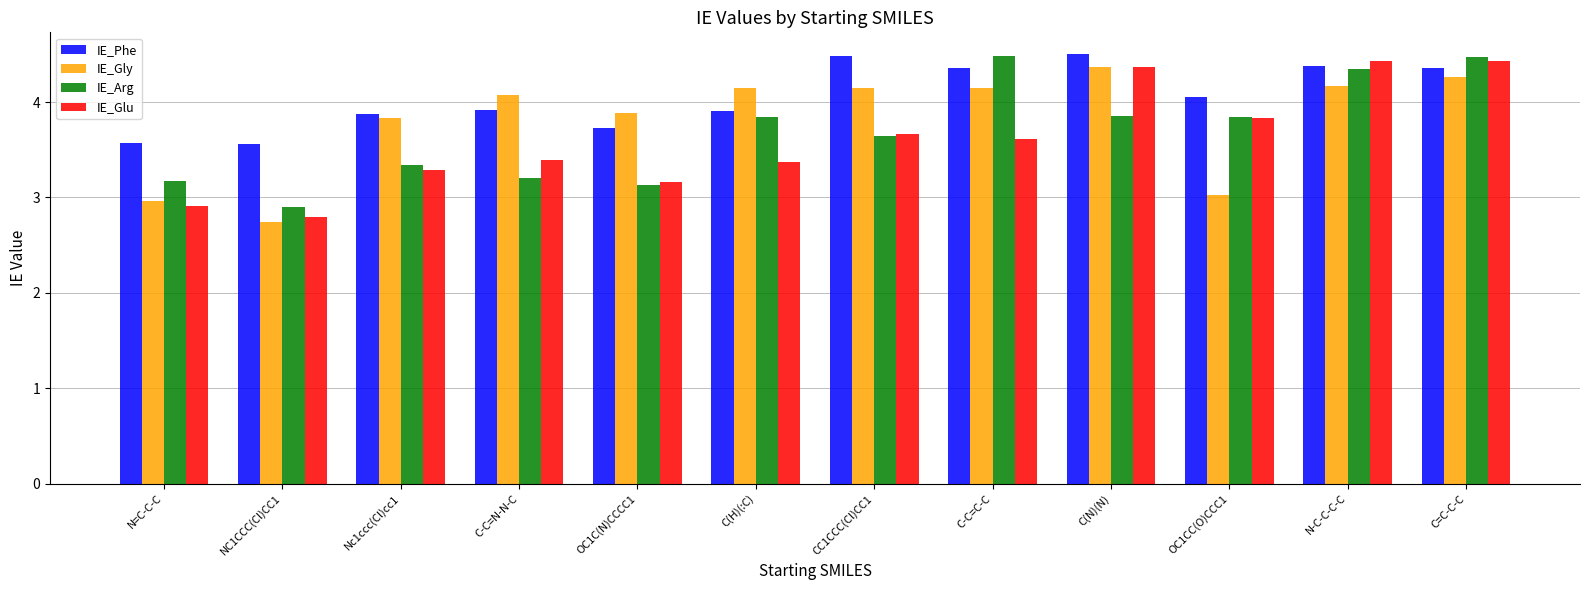

Which category has the lowest value across all series?

NC1CCC(Cl)CC1